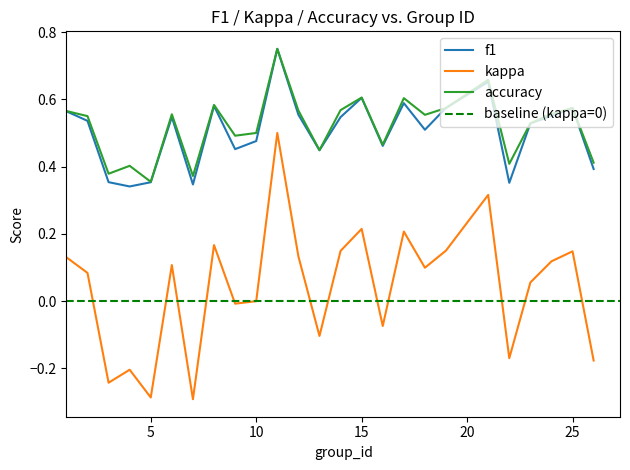

At which label is f1 closest to 0?

4